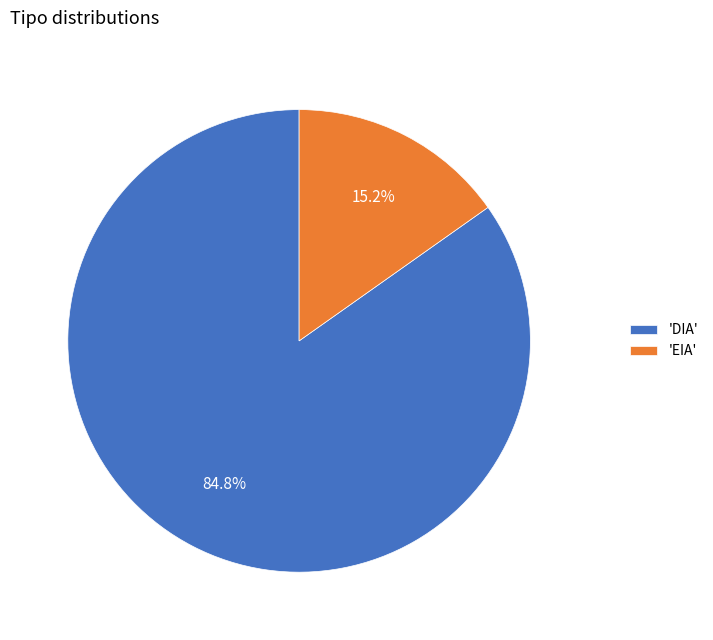

Which has a higher value, 'DIA' or 'EIA'?

'DIA'